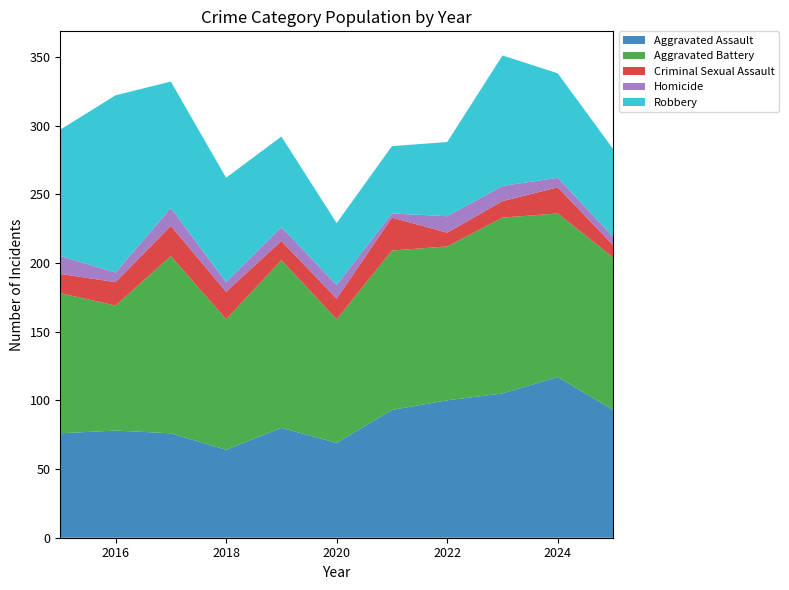

Reading left to right, transcribe all the data shown in this chart.

Aggravated Assault: 2015=76	2016=78	2017=76	2018=64	2019=80	2020=69	2021=93	2022=100	2023=105	2024=117	2025=93
Aggravated Battery: 2015=102	2016=91	2017=129	2018=95	2019=122	2020=90	2021=116	2022=112	2023=128	2024=119	2025=111
Criminal Sexual Assault: 2015=14	2016=17	2017=22	2018=20	2019=14	2020=15	2021=24	2022=10	2023=12	2024=19	2025=9
Homicide: 2015=13	2016=7	2017=13	2018=7	2019=10	2020=10	2021=3	2022=12	2023=11	2024=7	2025=6
Robbery: 2015=92	2016=129	2017=92	2018=76	2019=66	2020=45	2021=49	2022=54	2023=95	2024=76	2025=64